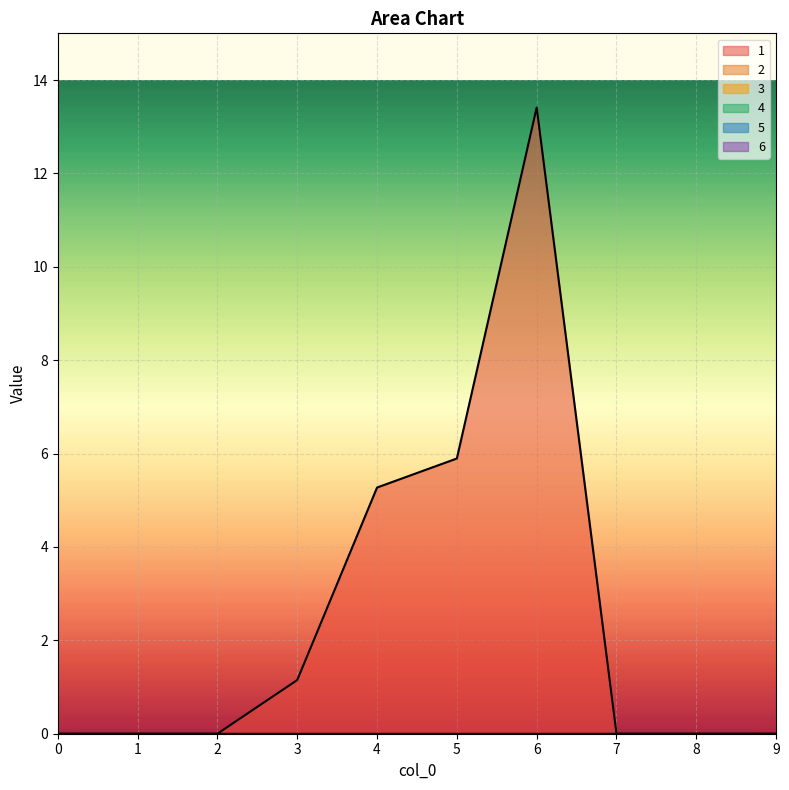

Reading left to right, list all the values displayed in this chart.

1: 0.0	0.0	0.0	1.1	5.3	5.9	13.4	0.0	0.0	0.0
2: 0.0	0.0	0.0	0.0	0.0	0.0	0.0	0.0	0.0	0.0
3: 0.0	0.0	0.0	0.0	0.0	0.0	0.0	0.0	0.0	0.0
4: 0.0	0.0	0.0	0.0	0.0	0.0	0.0	0.0	0.0	0.0
5: 0.0	0.0	0.0	0.0	0.0	0.0	0.0	0.0	0.0	0.0
6: 0.0	0.0	0.0	0.0	0.0	0.0	0.0	0.0	0.0	0.0